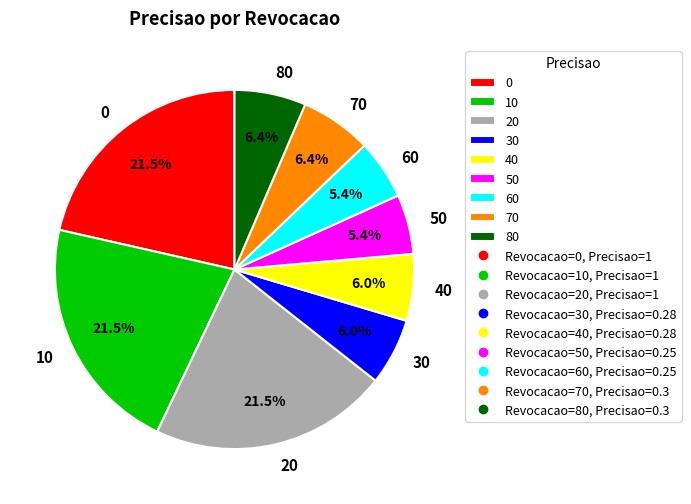

To the nearest percent, what is the difference between the largest and smallest slice percentages?

16%